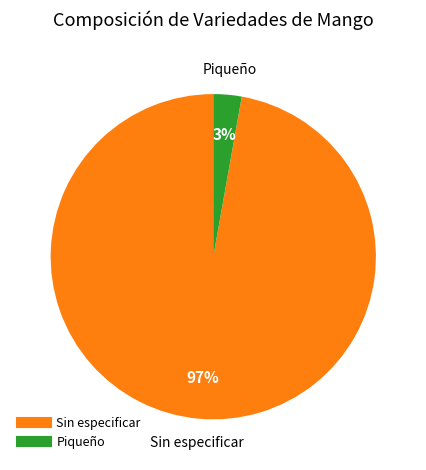

Do Sin especificar and Piqueño together represent more than half of the pie?

Yes